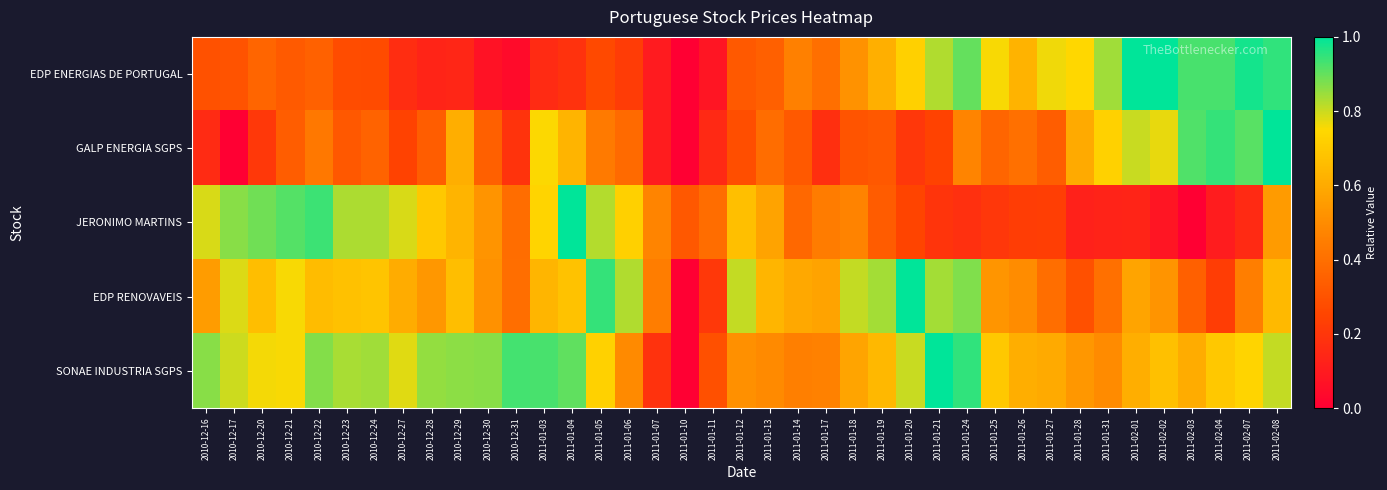

Reading left to right, transcribe all the data shown in this chart.

EDP ENERGIAS DE PORTUGAL: 2010-12-16=0.3	2010-12-17=0.3	2010-12-20=0.4	2010-12-21=0.3	2010-12-22=0.3	2010-12-23=0.3	2010-12-24=0.3	2010-12-27=0.2	2010-12-28=0.1	2010-12-29=0.1	2010-12-30=0.1	2010-12-31=0.0	2011-01-03=0.2	2011-01-04=0.2	2011-01-05=0.3	2011-01-06=0.2	2011-01-07=0.1	2011-01-10=0.0	2011-01-11=0.1	2011-01-12=0.3	2011-01-13=0.3	2011-01-14=0.5	2011-01-17=0.4	2011-01-18=0.5	2011-01-19=0.6	2011-01-20=0.7	2011-01-21=0.8	2011-01-24=0.9	2011-01-25=0.8	2011-01-26=0.6	2011-01-27=0.8	2011-01-28=0.7	2011-01-31=0.8	2011-02-01=1.0	2011-02-02=1.0	2011-02-03=0.9	2011-02-04=0.9	2011-02-07=1.0	2011-02-08=0.9
GALP ENERGIA SGPS: 2010-12-16=0.2	2010-12-17=0.0	2010-12-20=0.2	2010-12-21=0.3	2010-12-22=0.4	2010-12-23=0.3	2010-12-24=0.4	2010-12-27=0.2	2010-12-28=0.3	2010-12-29=0.6	2010-12-30=0.3	2010-12-31=0.2	2011-01-03=0.8	2011-01-04=0.6	2011-01-05=0.4	2011-01-06=0.4	2011-01-07=0.1	2011-01-10=0.0	2011-01-11=0.2	2011-01-12=0.3	2011-01-13=0.4	2011-01-14=0.3	2011-01-17=0.2	2011-01-18=0.3	2011-01-19=0.3	2011-01-20=0.2	2011-01-21=0.2	2011-01-24=0.5	2011-01-25=0.4	2011-01-26=0.4	2011-01-27=0.3	2011-01-28=0.6	2011-01-31=0.7	2011-02-01=0.8	2011-02-02=0.8	2011-02-03=0.9	2011-02-04=0.9	2011-02-07=0.9	2011-02-08=1.0
JERONIMO MARTINS: 2010-12-16=0.8	2010-12-17=0.9	2010-12-20=0.9	2010-12-21=0.9	2010-12-22=0.9	2010-12-23=0.8	2010-12-24=0.8	2010-12-27=0.8	2010-12-28=0.7	2010-12-29=0.6	2010-12-30=0.5	2010-12-31=0.4	2011-01-03=0.7	2011-01-04=1.0	2011-01-05=0.8	2011-01-06=0.7	2011-01-07=0.5	2011-01-10=0.3	2011-01-11=0.4	2011-01-12=0.7	2011-01-13=0.6	2011-01-14=0.4	2011-01-17=0.4	2011-01-18=0.5	2011-01-19=0.3	2011-01-20=0.2	2011-01-21=0.2	2011-01-24=0.2	2011-01-25=0.2	2011-01-26=0.2	2011-01-27=0.2	2011-01-28=0.1	2011-01-31=0.1	2011-02-01=0.1	2011-02-02=0.1	2011-02-03=0.0	2011-02-04=0.1	2011-02-07=0.2	2011-02-08=0.5
EDP RENOVAVEIS: 2010-12-16=0.6	2010-12-17=0.8	2010-12-20=0.7	2010-12-21=0.8	2010-12-22=0.7	2010-12-23=0.7	2010-12-24=0.7	2010-12-27=0.6	2010-12-28=0.5	2010-12-29=0.7	2010-12-30=0.5	2010-12-31=0.4	2011-01-03=0.6	2011-01-04=0.7	2011-01-05=0.9	2011-01-06=0.8	2011-01-07=0.4	2011-01-10=0.0	2011-01-11=0.2	2011-01-12=0.8	2011-01-13=0.6	2011-01-14=0.6	2011-01-17=0.6	2011-01-18=0.8	2011-01-19=0.8	2011-01-20=1.0	2011-01-21=0.8	2011-01-24=0.9	2011-01-25=0.5	2011-01-26=0.5	2011-01-27=0.4	2011-01-28=0.3	2011-01-31=0.4	2011-02-01=0.6	2011-02-02=0.5	2011-02-03=0.3	2011-02-04=0.2	2011-02-07=0.5	2011-02-08=0.6
SONAE INDUSTRIA SGPS: 2010-12-16=0.9	2010-12-17=0.8	2010-12-20=0.8	2010-12-21=0.8	2010-12-22=0.9	2010-12-23=0.8	2010-12-24=0.8	2010-12-27=0.8	2010-12-28=0.9	2010-12-29=0.9	2010-12-30=0.9	2010-12-31=0.9	2011-01-03=0.9	2011-01-04=0.9	2011-01-05=0.7	2011-01-06=0.5	2011-01-07=0.2	2011-01-10=0.0	2011-01-11=0.3	2011-01-12=0.5	2011-01-13=0.5	2011-01-14=0.5	2011-01-17=0.5	2011-01-18=0.6	2011-01-19=0.6	2011-01-20=0.8	2011-01-21=1.0	2011-01-24=1.0	2011-01-25=0.7	2011-01-26=0.6	2011-01-27=0.6	2011-01-28=0.5	2011-01-31=0.5	2011-02-01=0.6	2011-02-02=0.7	2011-02-03=0.6	2011-02-04=0.7	2011-02-07=0.7	2011-02-08=0.8